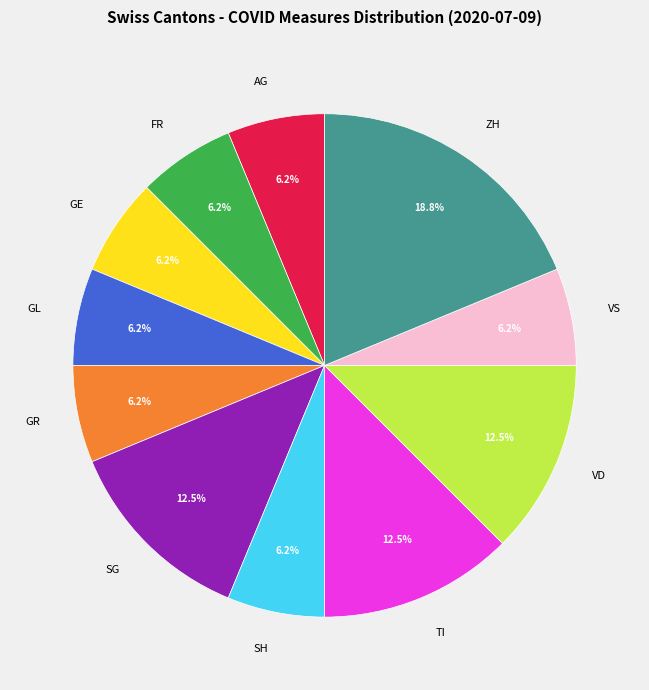

Count the number of slices in the pie.

11